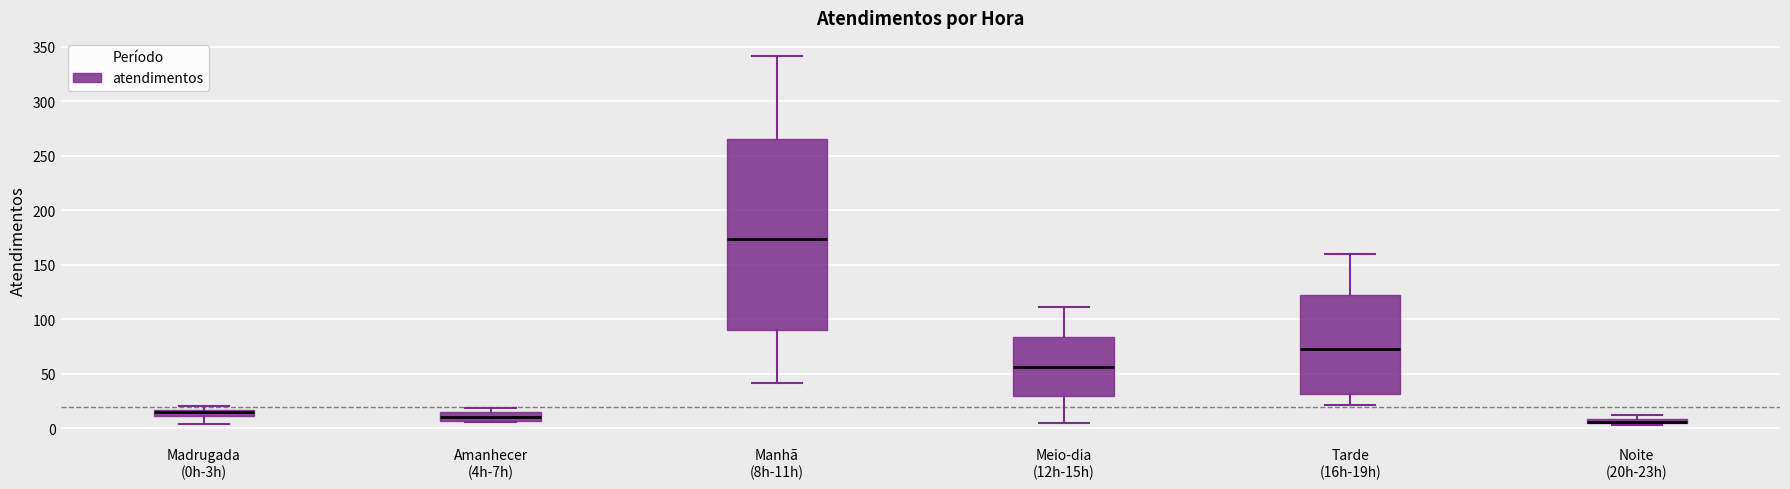

Where does the upper whisker of the box for Manhã (8h-11h) end on the y-axis? The values are not printed on the chart, so give them approximately, as read against the axis.

340